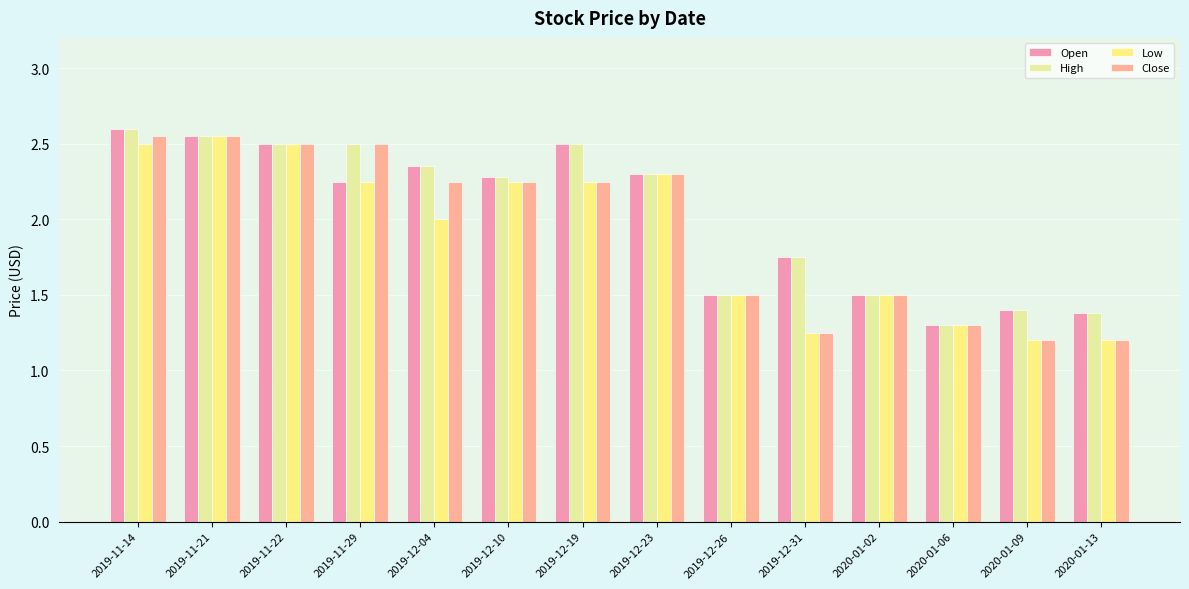

What is the average value of the Close series?

1.9